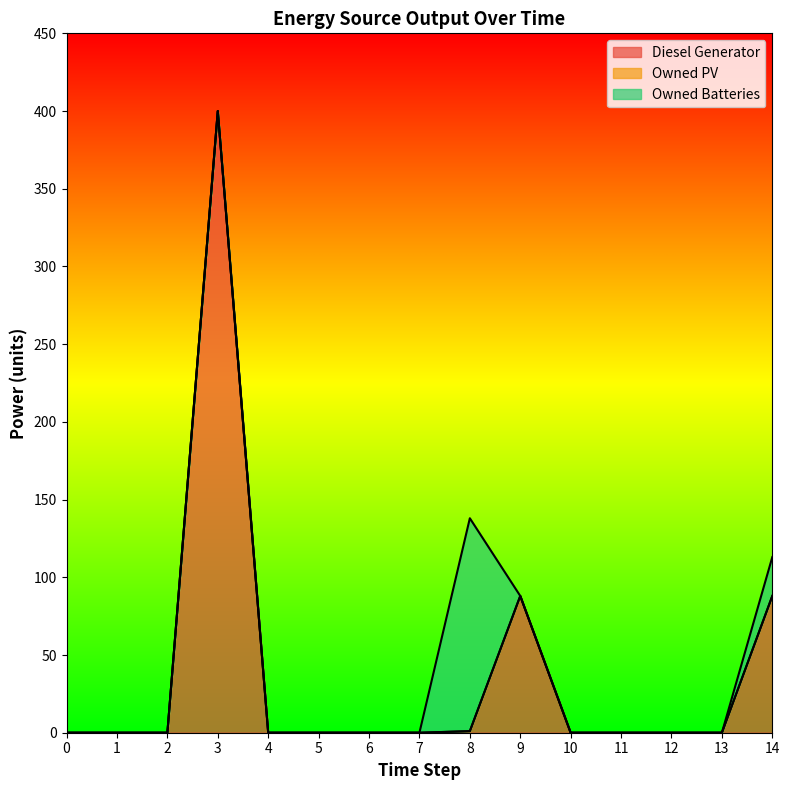

Which series changed the most between 3 and 7?

Diesel Generator